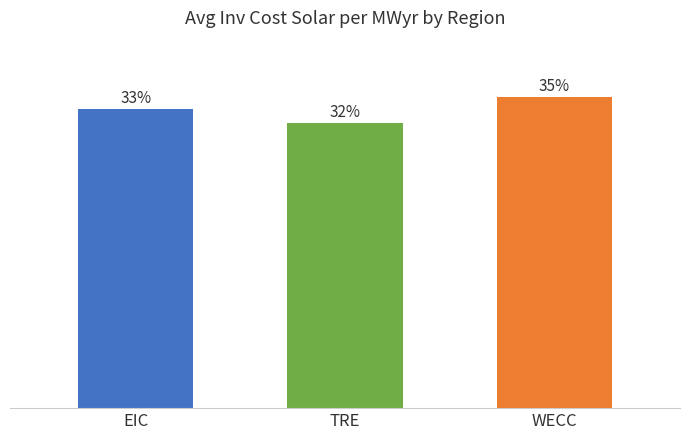

Does the chart contain any negative values?

No